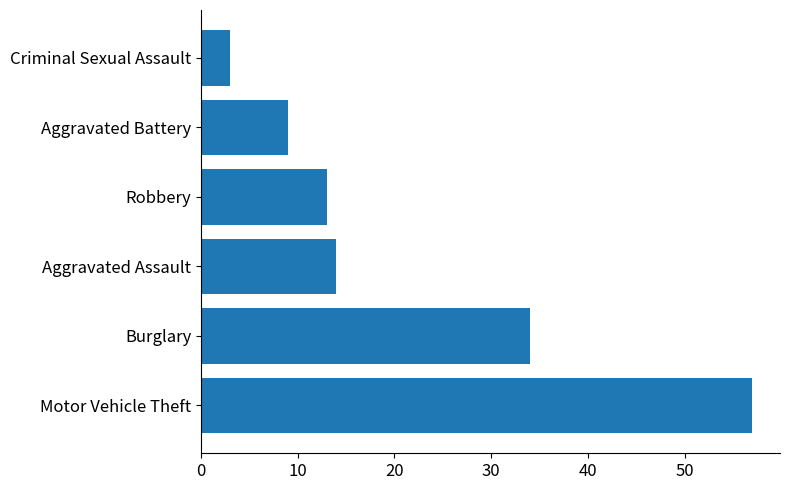

List the labels in order of value, largest first.

Motor Vehicle Theft, Burglary, Aggravated Assault, Robbery, Aggravated Battery, Criminal Sexual Assault